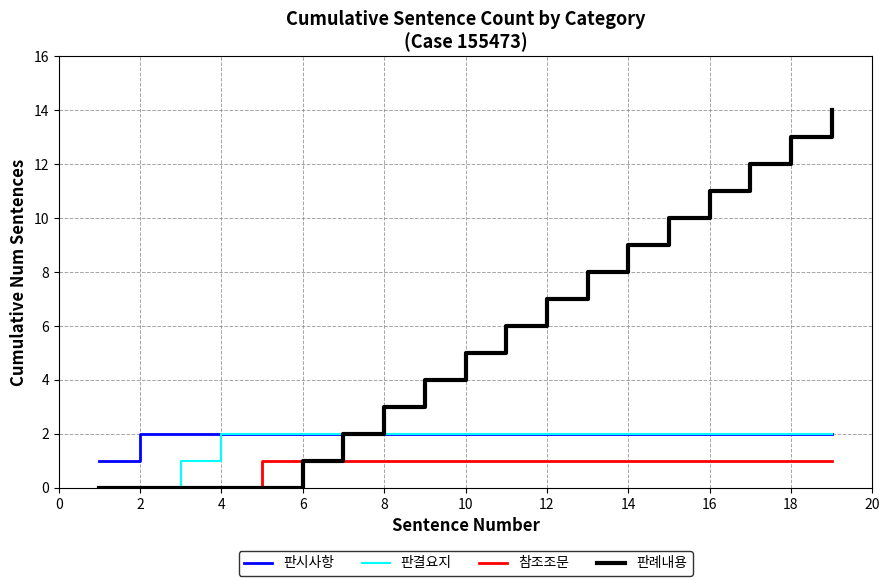

What is the maximum value shown in the chart?

14